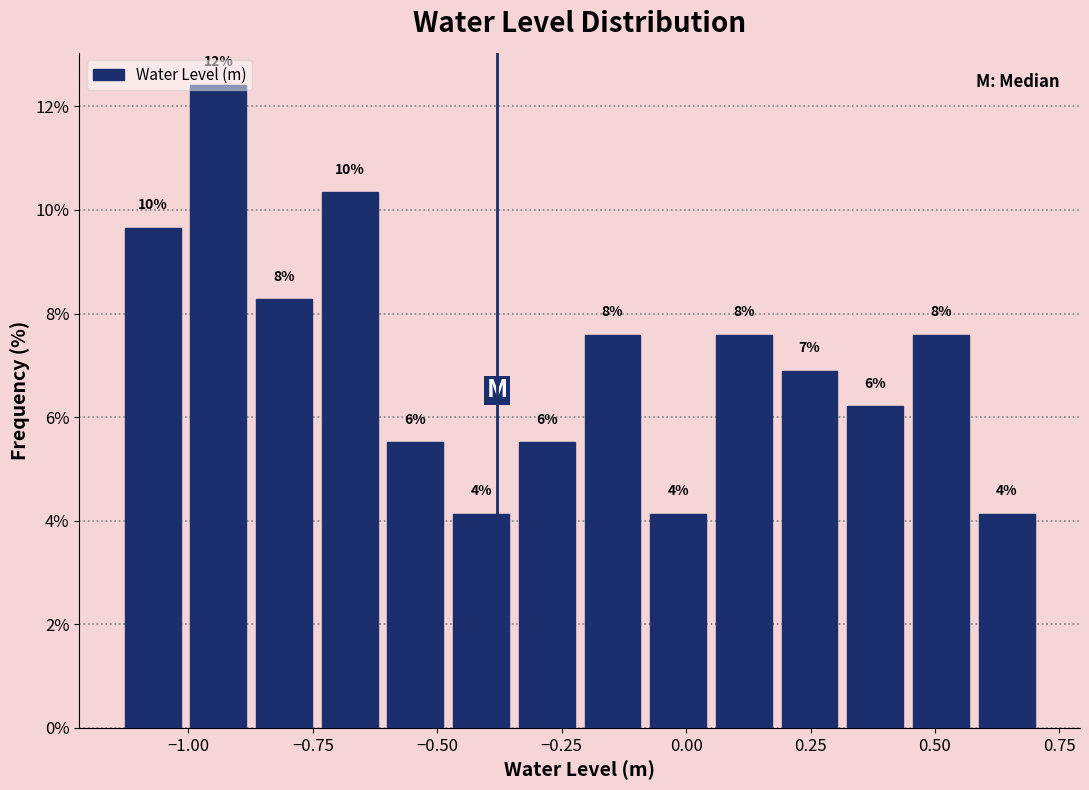

Read against the x-axis, roughly where is the centre of the tallest bar?

-0.95